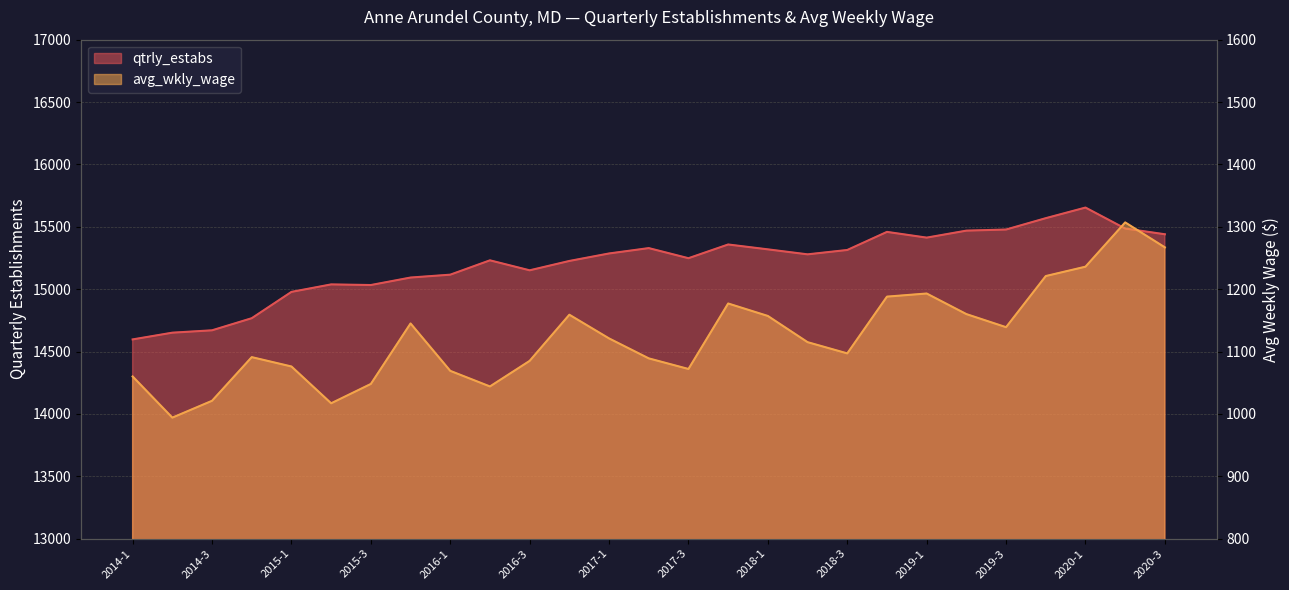

Rank the series by their maximum value, from lowest to highest.

avg_wkly_wage, qtrly_estabs